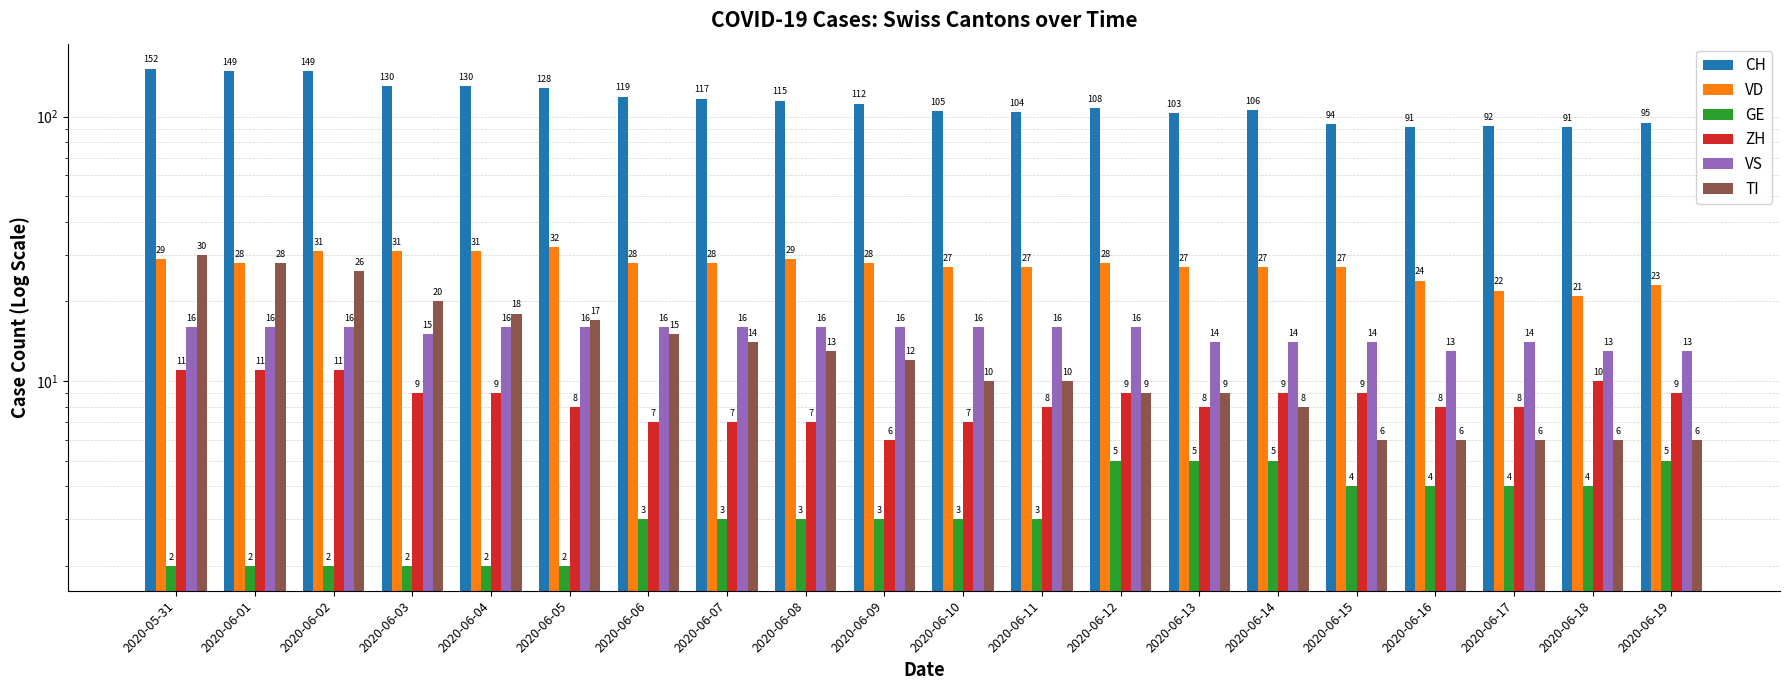

Between 2020-06-12 and 2020-06-09, which is larger?

2020-06-09